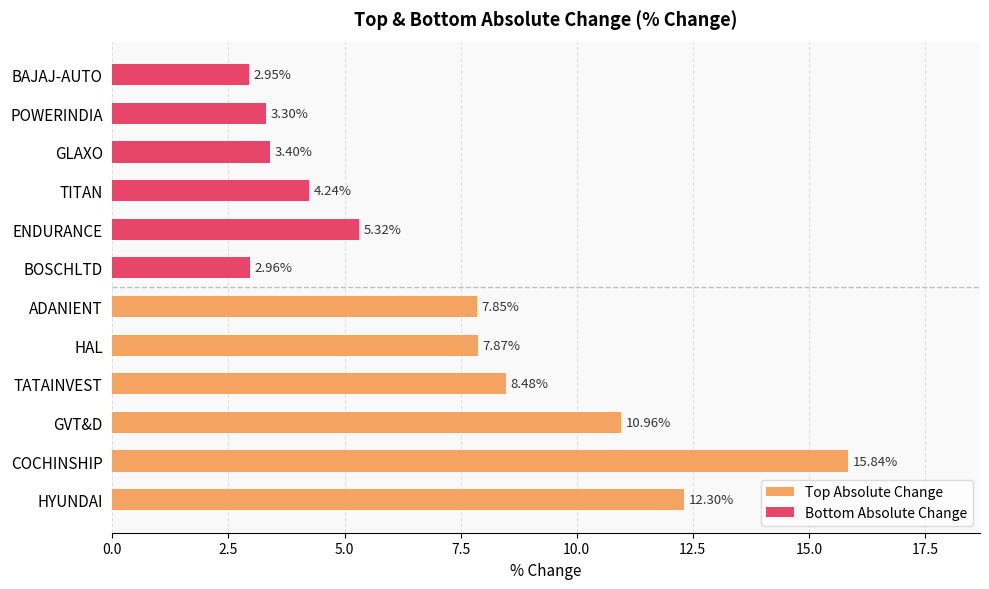

What is the difference between the Bottom Absolute Change values at ENDURANCE and TITAN?

1.1